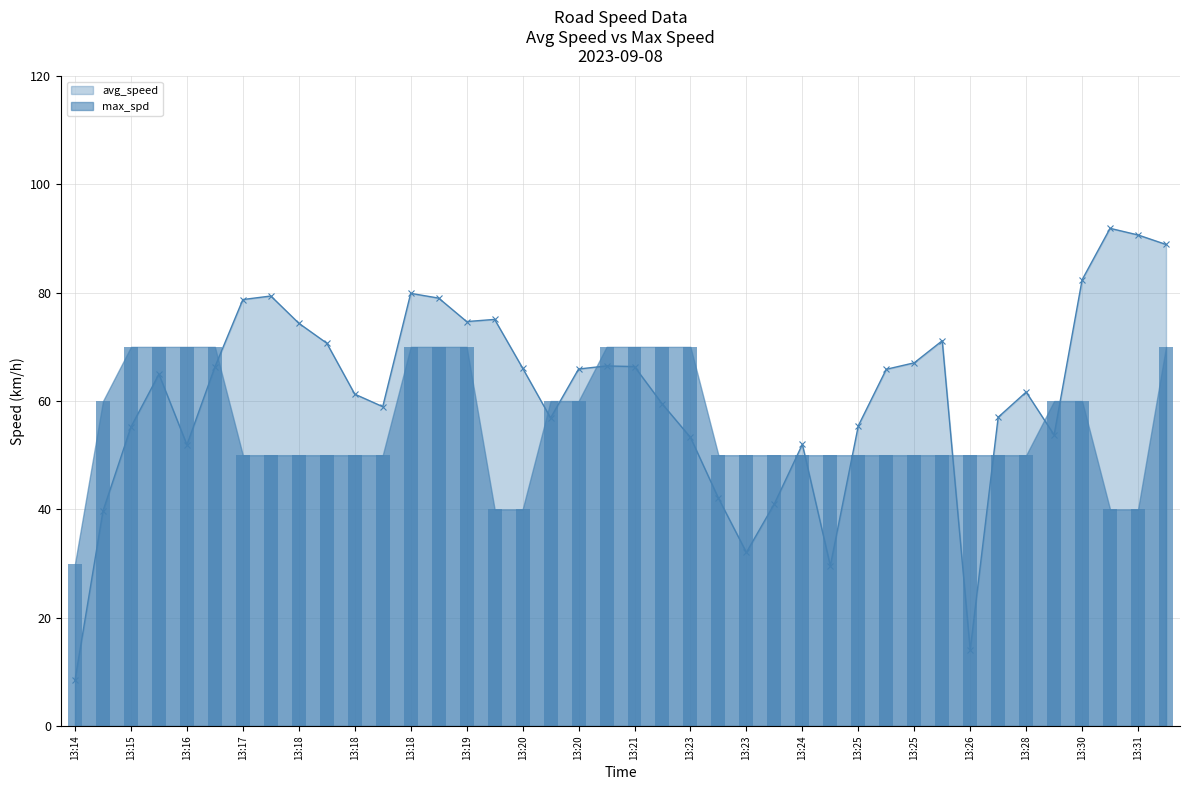

How many groups of bars are there?

40